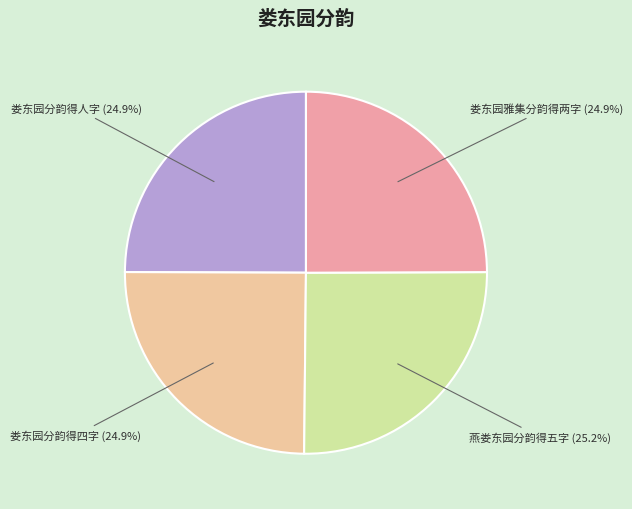

Does any single category account for the majority?

No